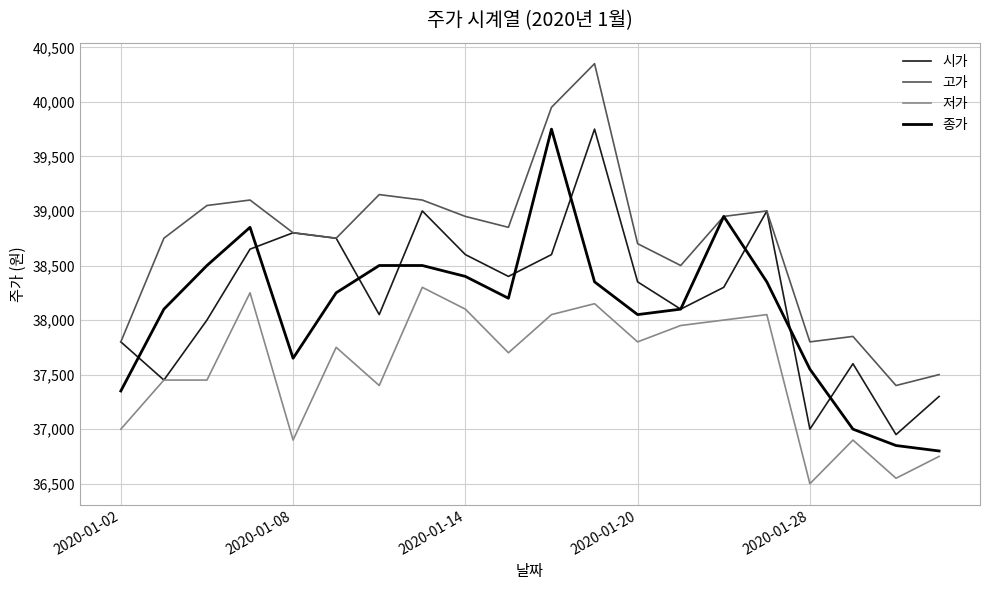

How many interior local valleys does the 시가 series have?

6